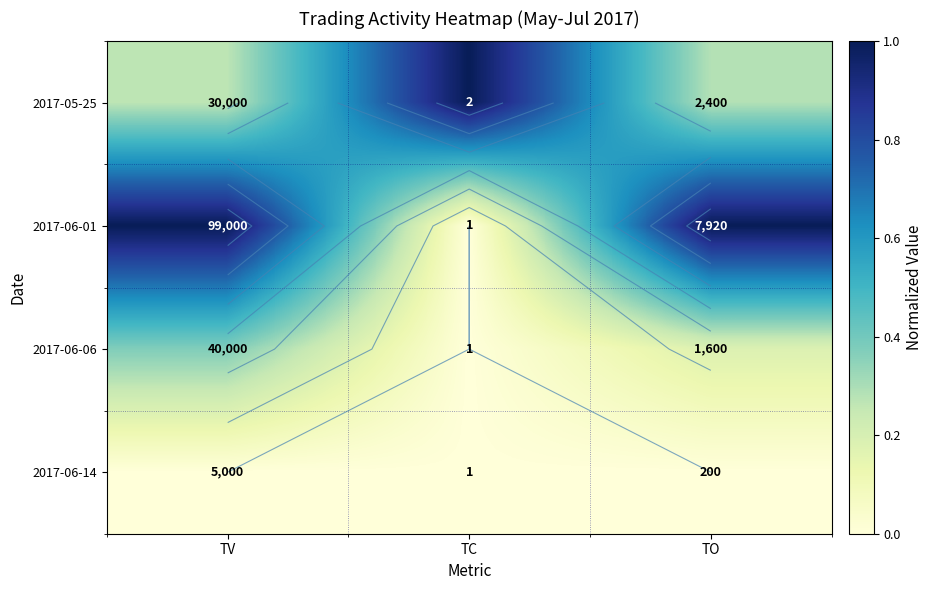

At which label does 2017-06-06 reach its minimum?

TC